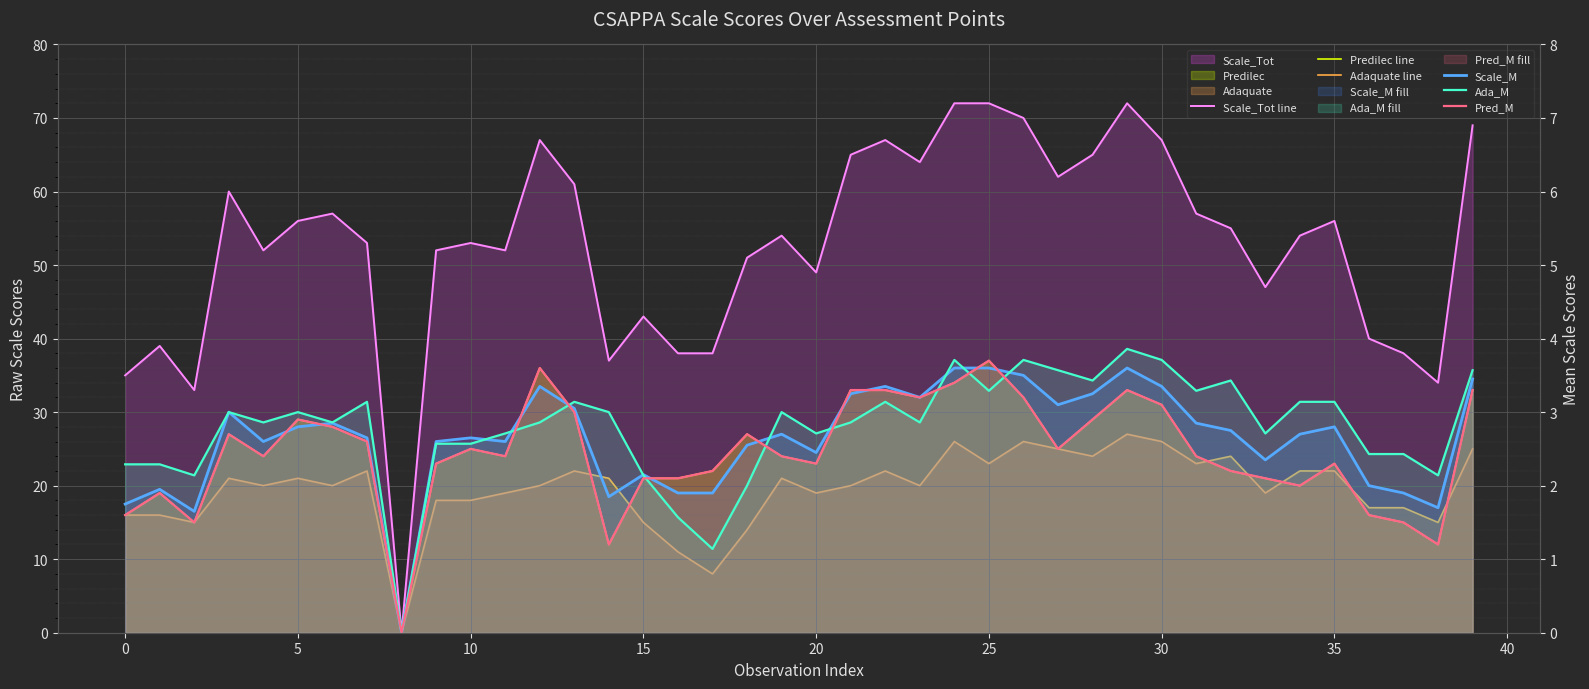

Does the chart display data point markers on the line(s)?

No